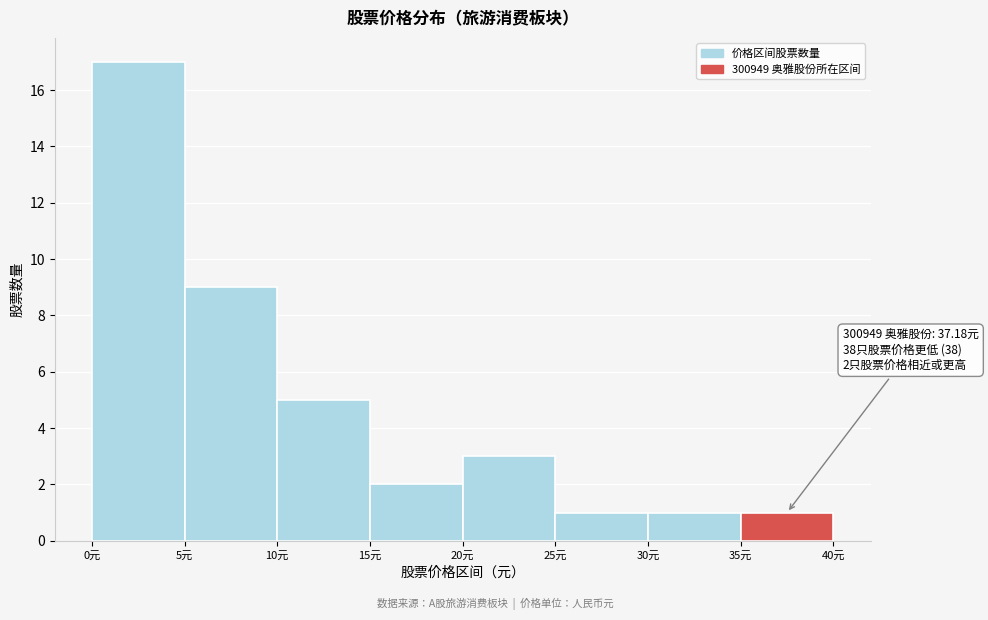

Over which range of the x-axis is the bar tallest?

0 to 5